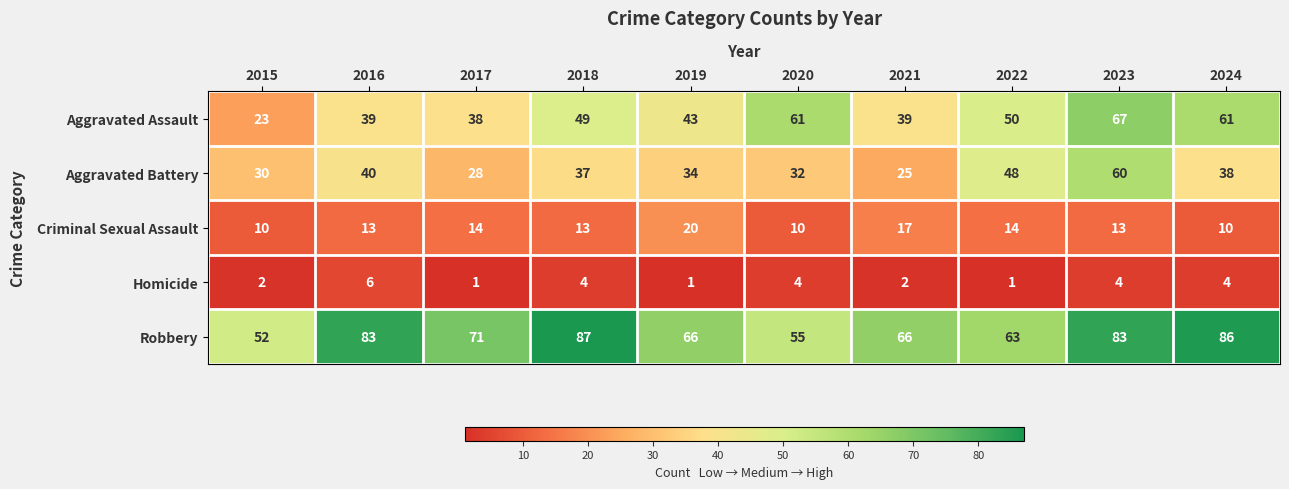

Rank the series at 2023 from highest to lowest value.

Robbery, Aggravated Assault, Aggravated Battery, Criminal Sexual Assault, Homicide